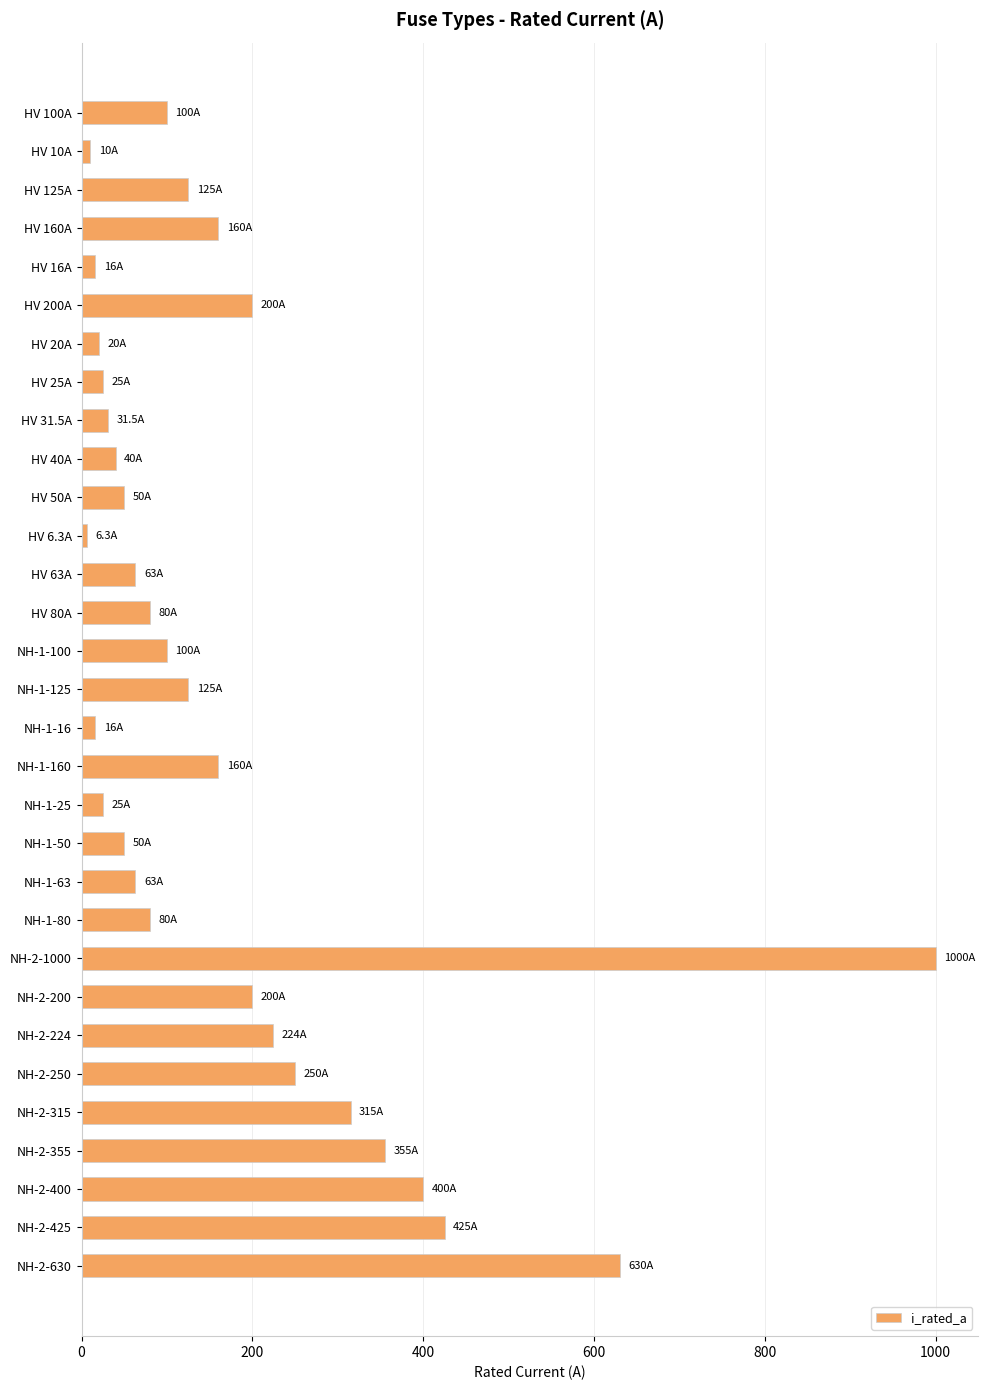

Does the chart contain any negative values?

No